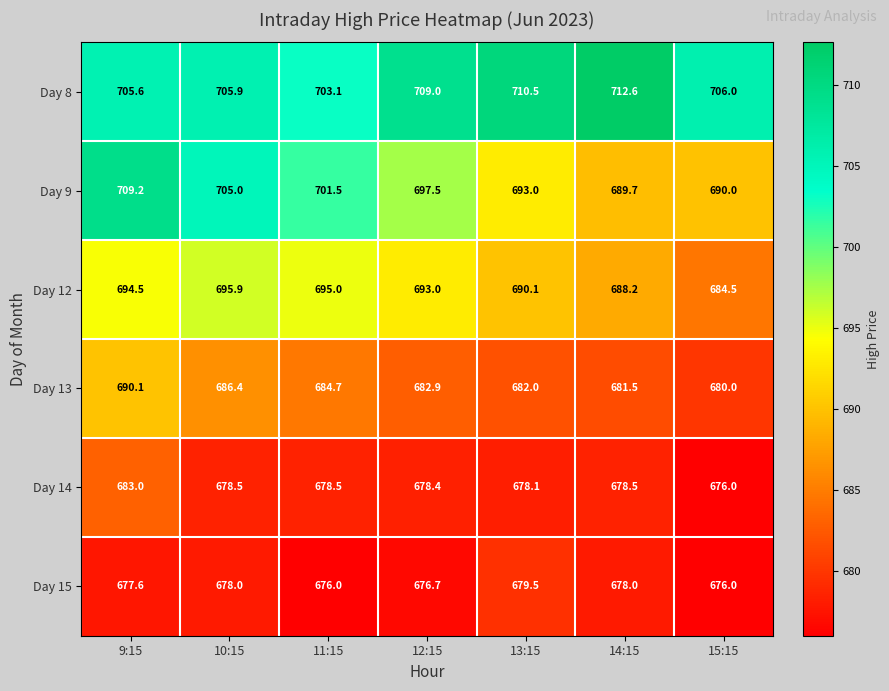

What is the total value across all series at 13:15?

4133.2